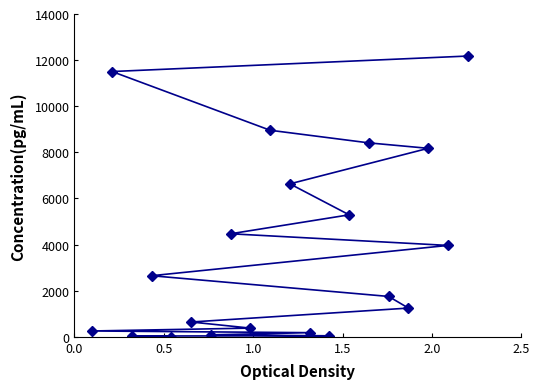

What is the average value?

3842.2